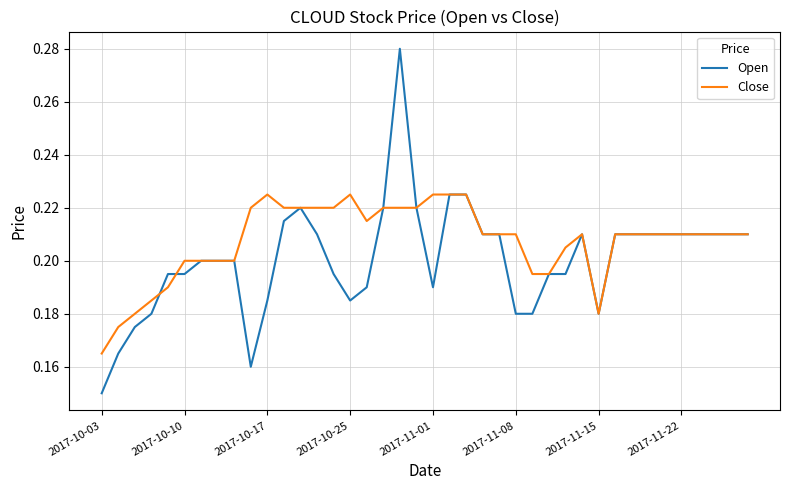

Which series has the largest total across all categories?

Close